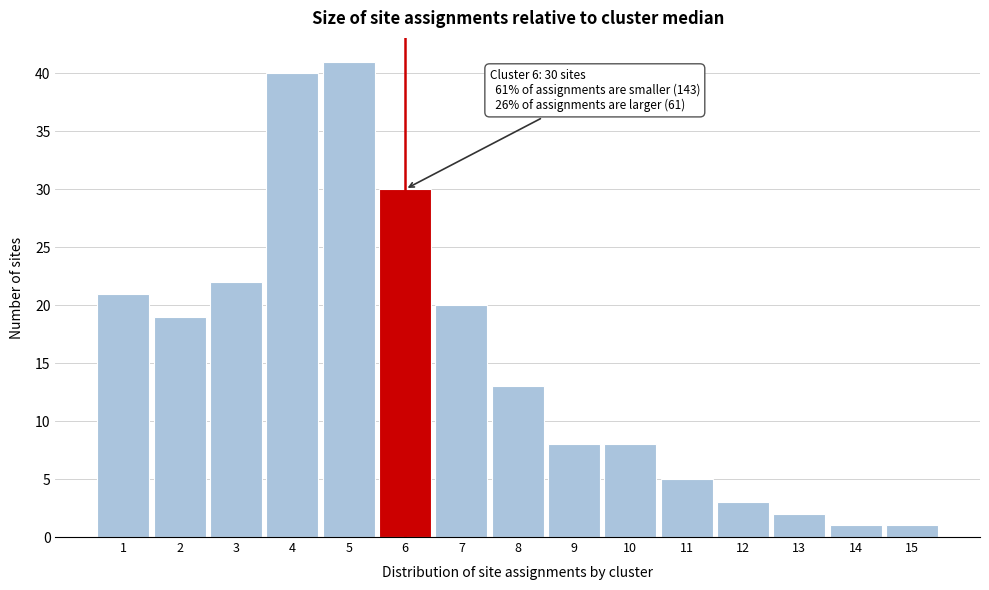

Reading left to right, extract all data points from this chart.

1=21	2=19	3=22	4=40	5=41	6=30	7=20	8=13	9=8	10=8	11=5	12=3	13=2	14=1	15=1